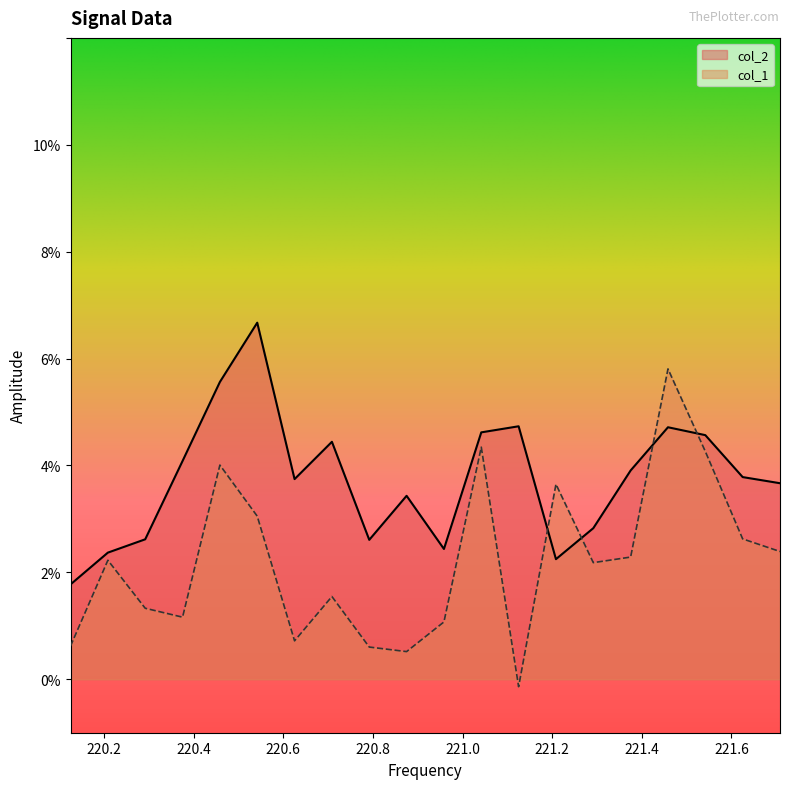

How many distinct data groups are displayed?

2